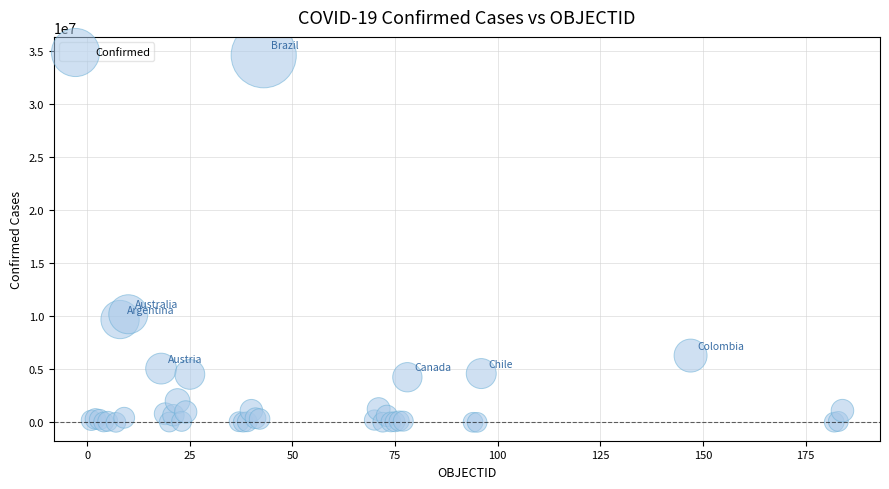

What Y value in the scatter plot is closest to 17322934?

10205957